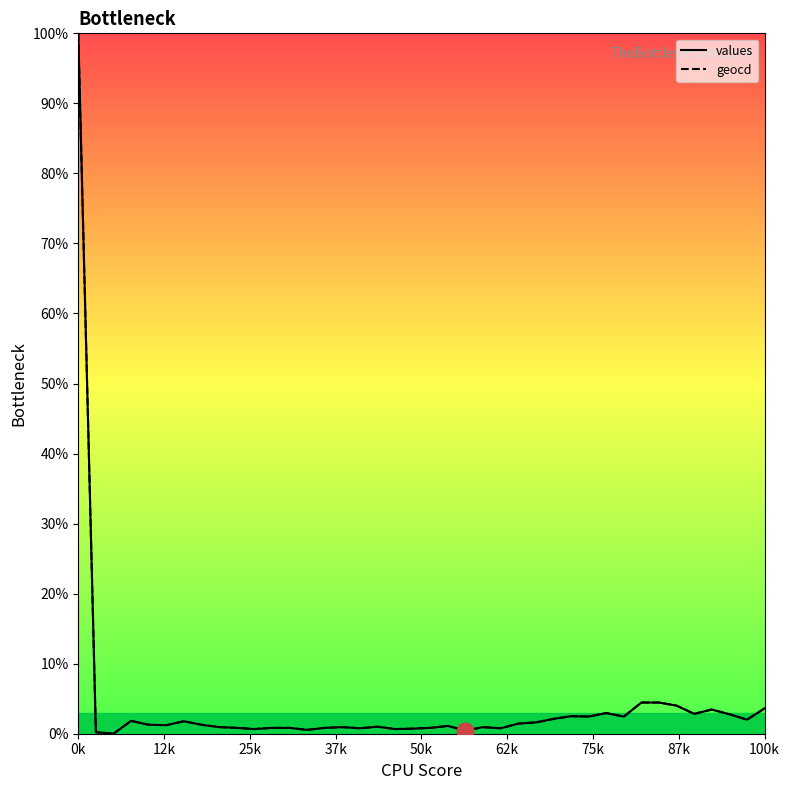

What is the highest value of the geocd series?

100.0